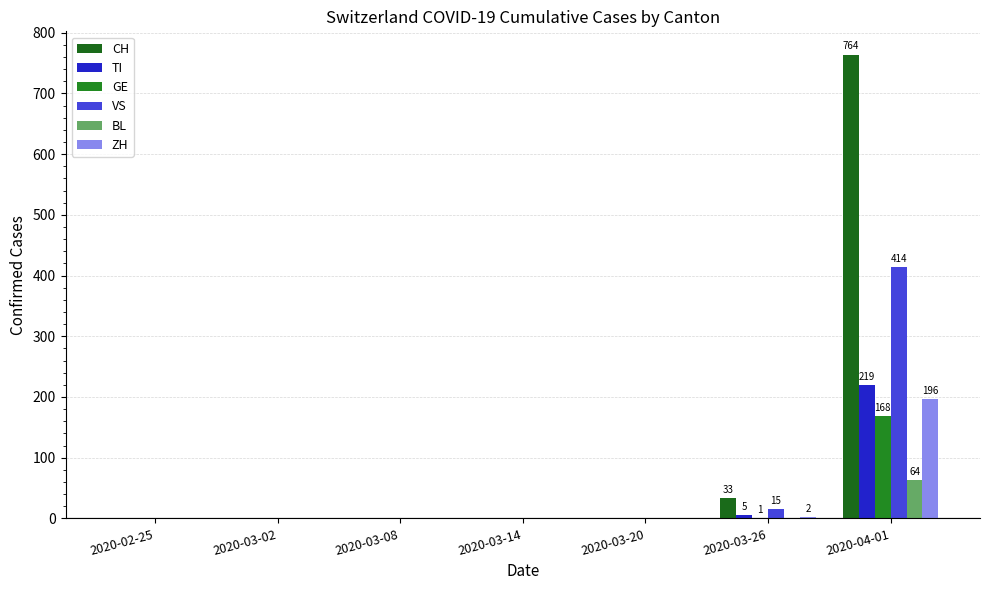

Count the number of data series in this chart.

6